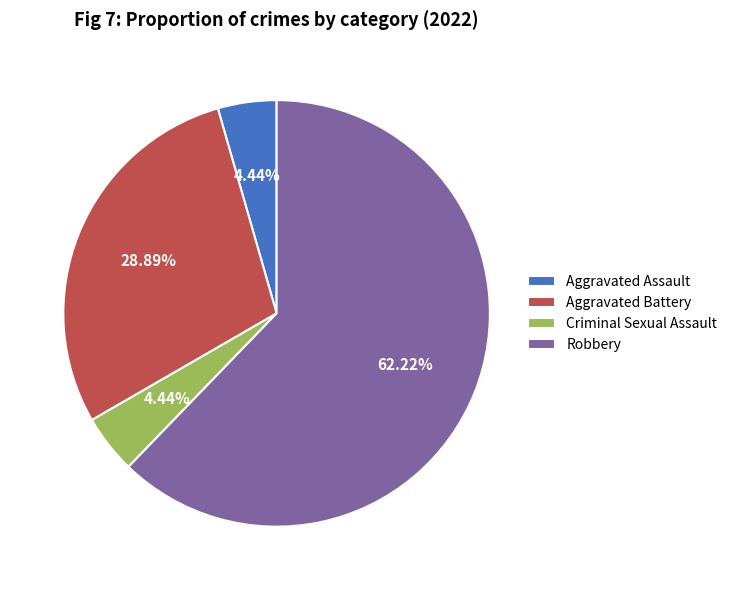

What is the largest slice in the pie chart?

Robbery